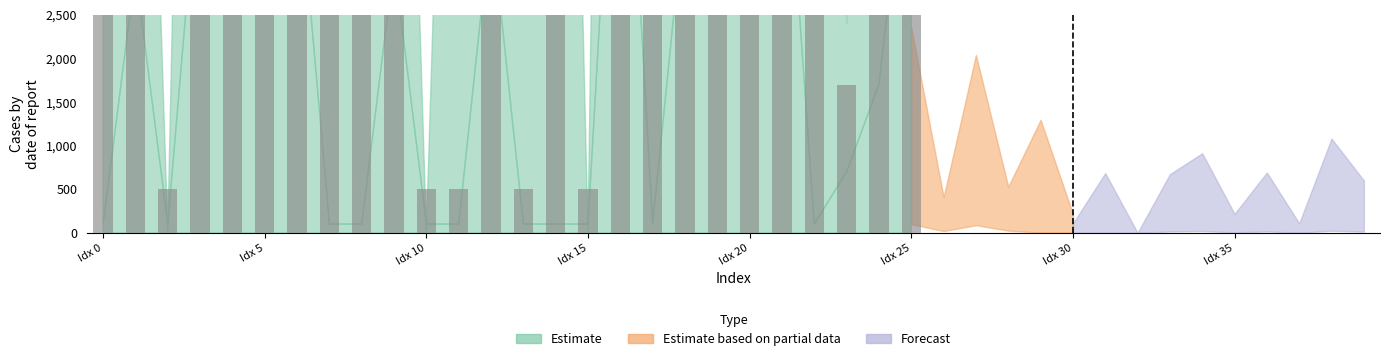

At which category is the sum across all series the highest?

16